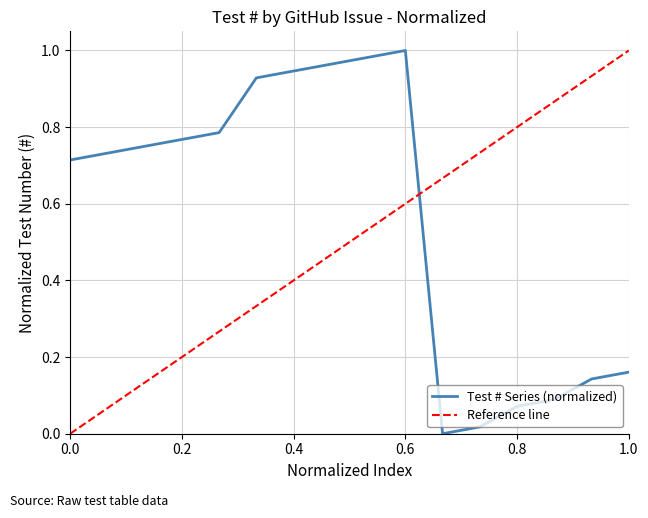

Is it true that Test # Series (normalized) equals 1.0 at 0.6?

True